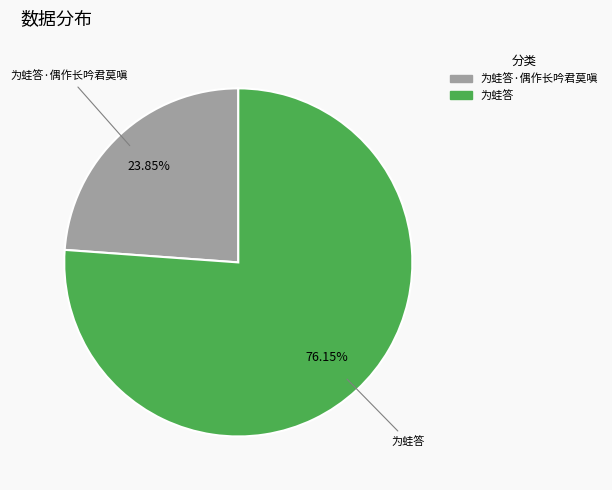

Is there any slice that represents more than half of the pie?

Yes